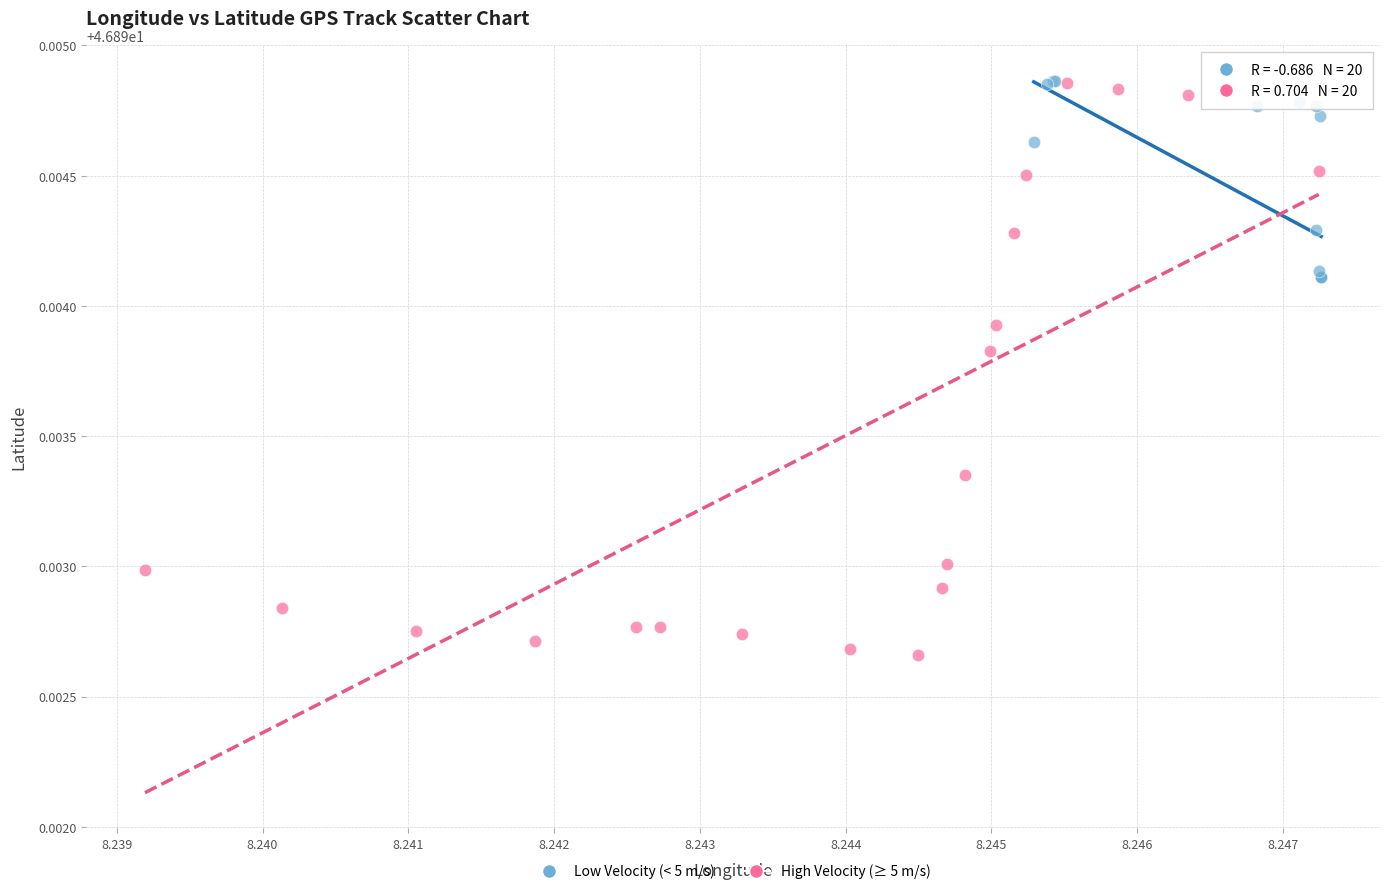

Which series has the largest Y range (max minus min)?

High Velocity (≥ 5 m/s)